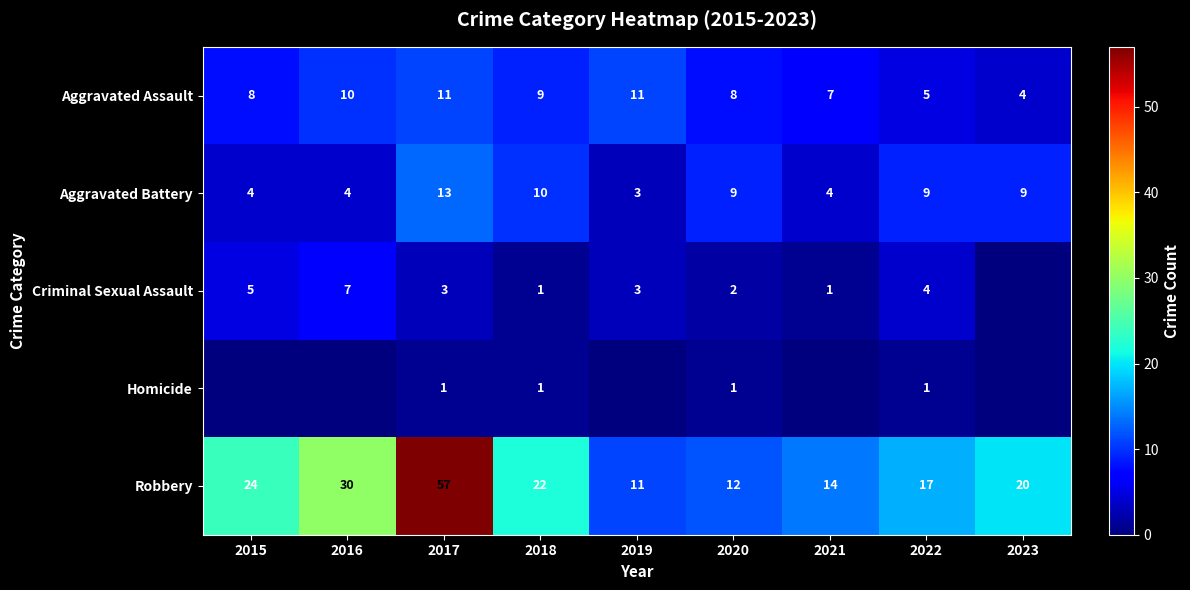

What is the approximate value of Aggravated Battery at 2020?

9